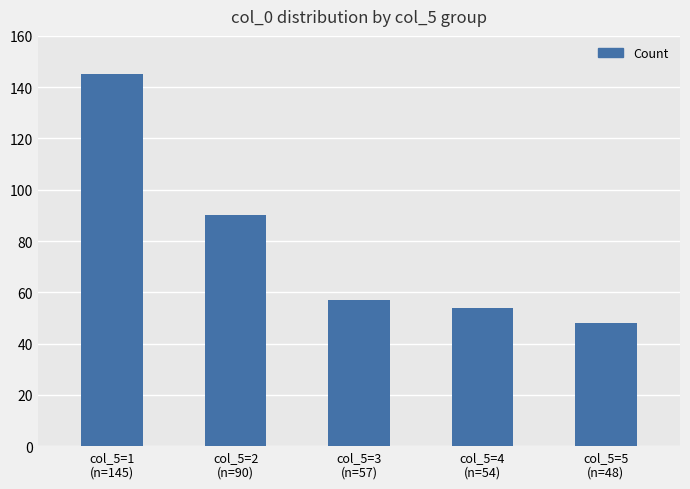

What is the approximate value at col_5=3
(n=57), to the nearest 10?

60